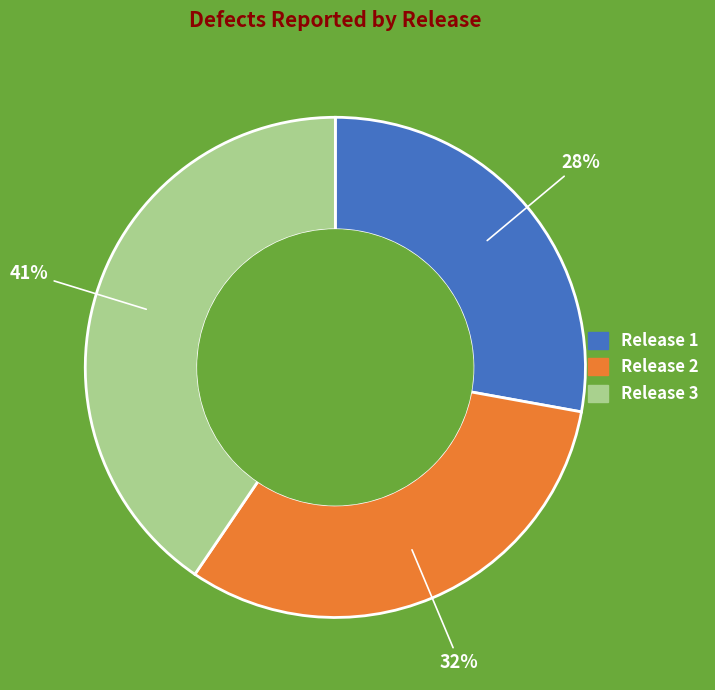

To the nearest percent, what is the difference between the largest and smallest slice percentages?

13%